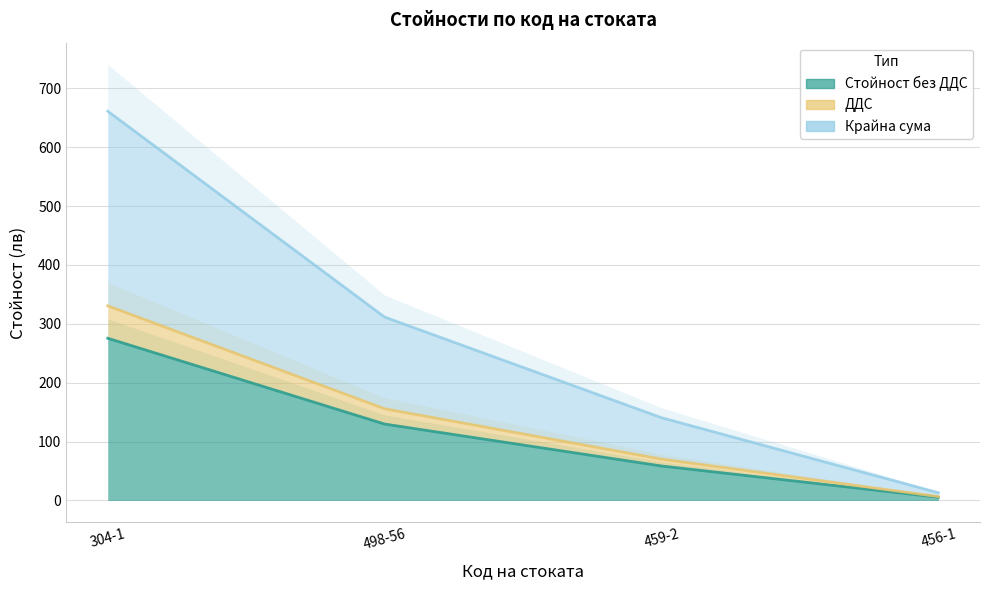

Which series changed the most between 304-1 and 459-2?

Крайна сума